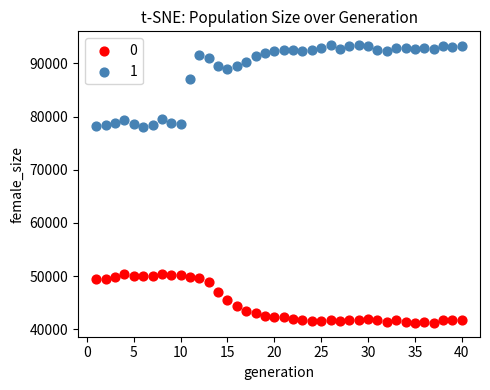

What is the X range (max minus min) for the scatter plot?

39